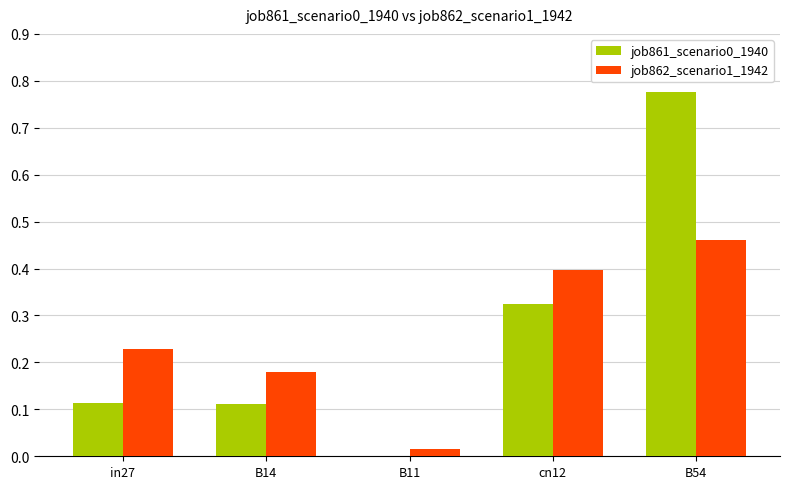

Is it true that job861_scenario0_1940 equals 0.5 at cn12?

False